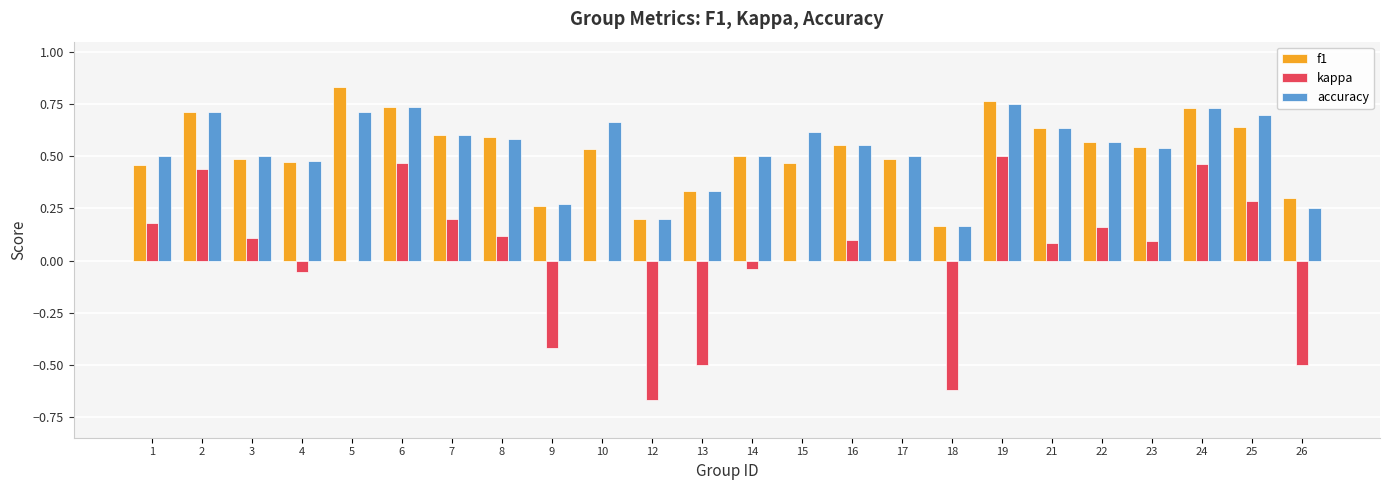

Between 2 and 3, which series saw the biggest shift?

kappa